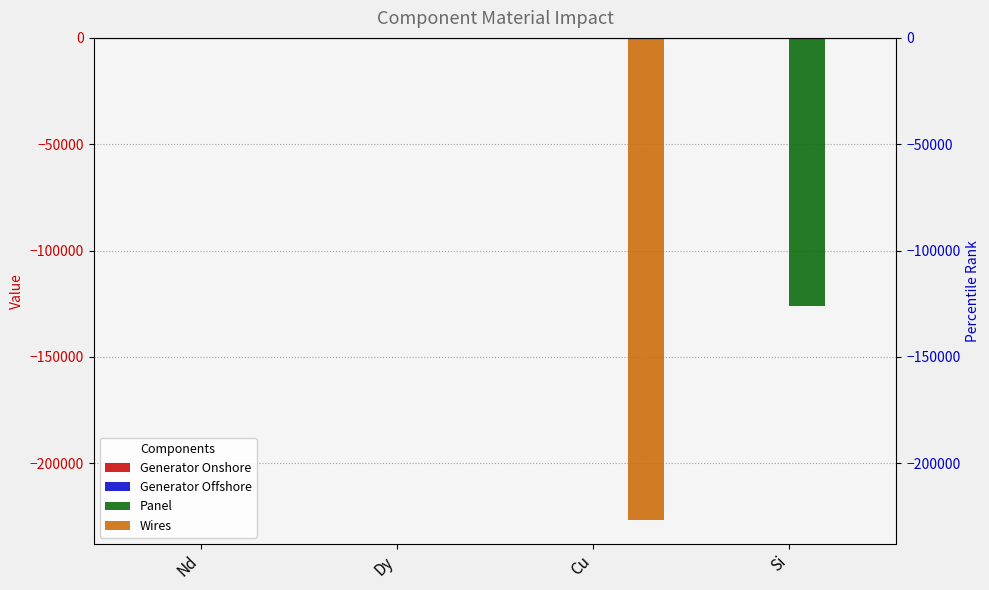

Which series has the widest spread of values?

Wires